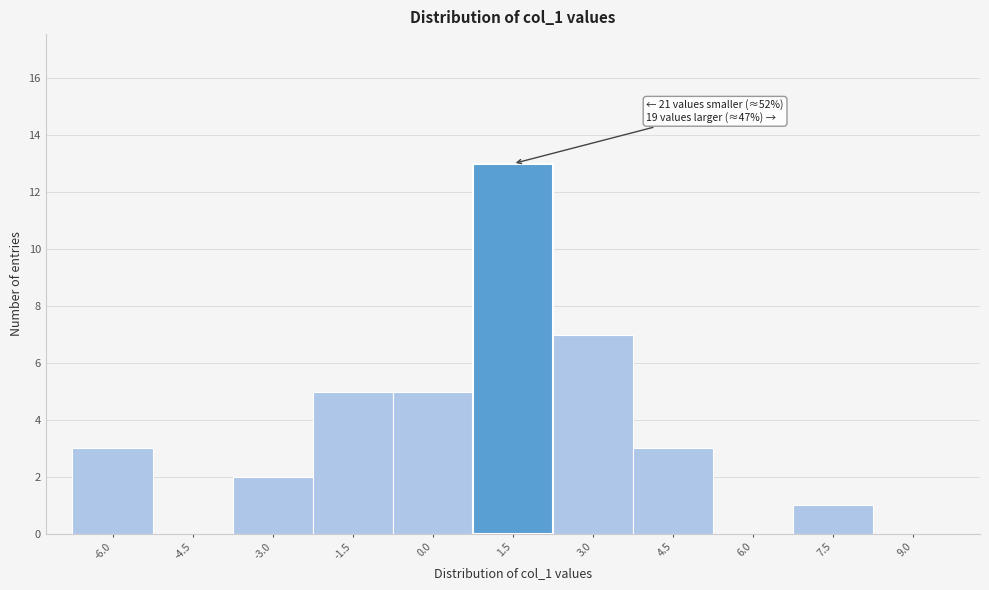

Reading left to right, what are all the values shown in this chart?

-6.0=3	-4.5=0	-3.0=2	-1.5=5	0.0=5	1.5=13	3.0=7	4.5=3	6.0=0	7.5=1	9.0=0